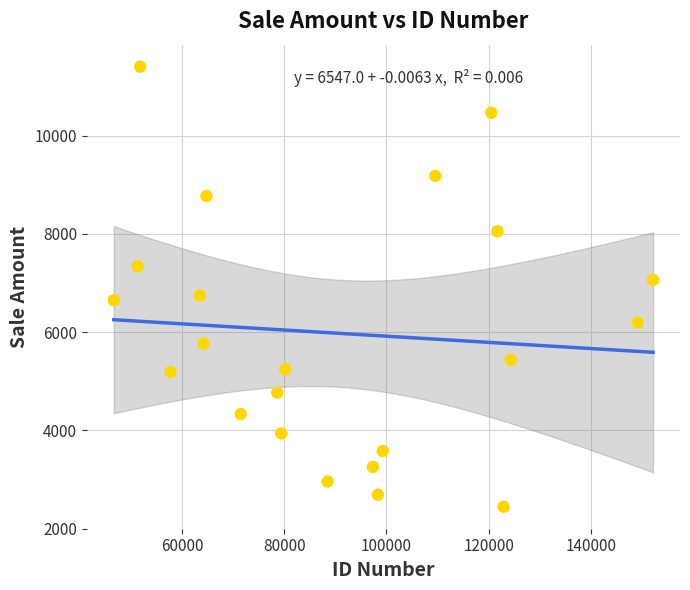

What is the range of Y values (max minus min)?

8959.4